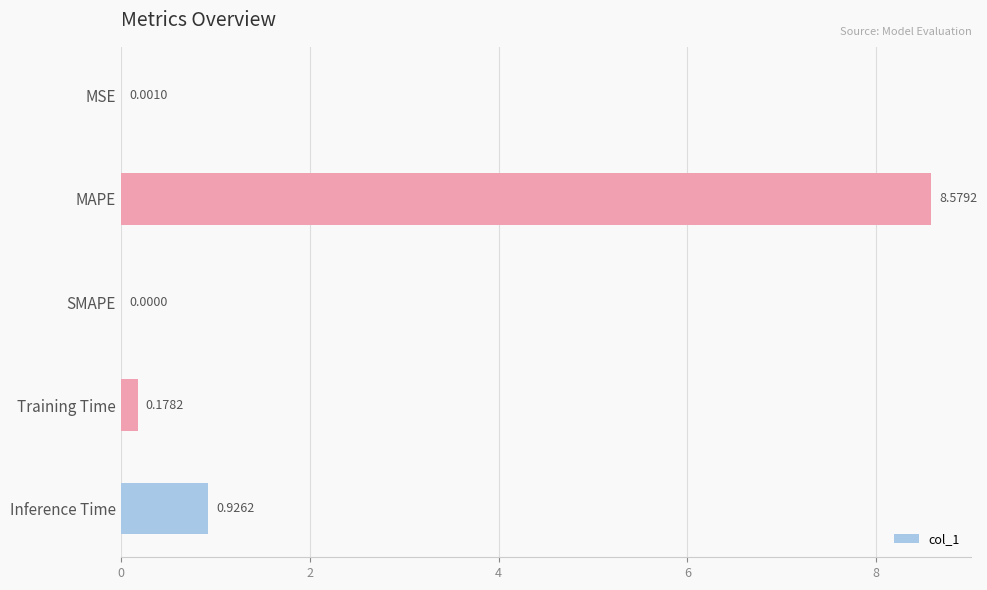

Are the bars horizontal?

Yes